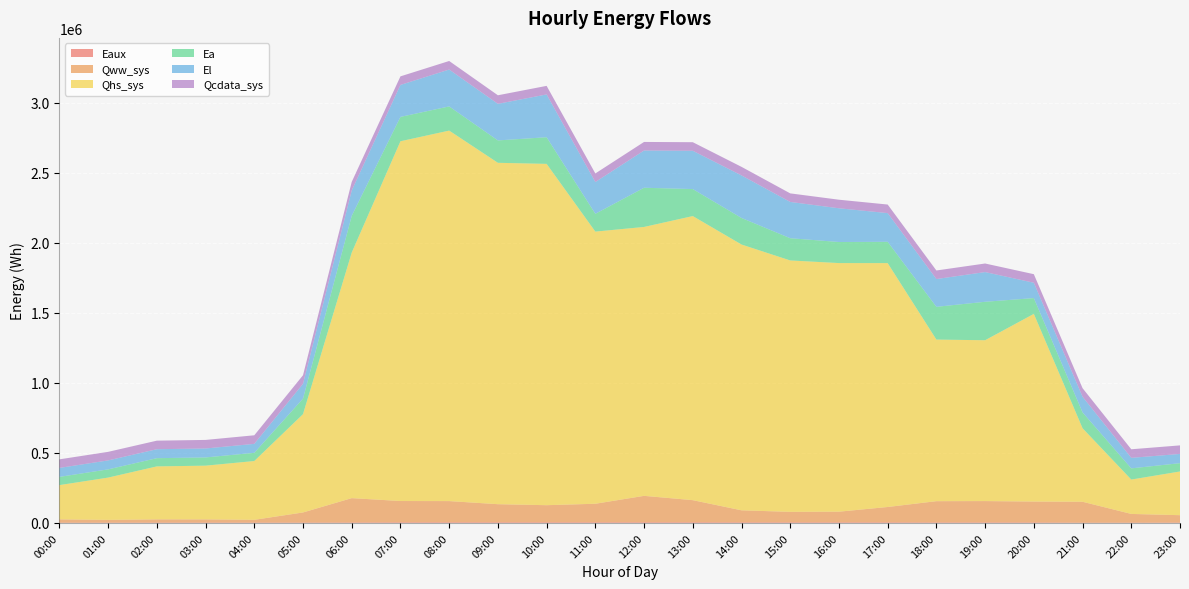

Reading left to right, list all the values displayed in this chart.

Eaux: 2202.3	2447.7	2631.3	2651.6	2692.3	2769.1	3277.5	4293.7	4544.5	4532.7	4526.0	4529.7	4555.6	4543.2	4251.8	4243.6	4246.4	4266.0	3566.1	3563.2	3497.8	2142.7	2239.9	2646.2
Qww_sys: 23404.1	19385.7	22820.5	22765.3	19620.1	72081.8	173877.5	152283.1	151490.2	129367.7	122230.9	132508.2	188881.7	158159.2	85955.4	74897.3	76174.5	109645.9	151864.4	152556.8	149203.9	149096.6	62118.2	52803.2
Qhs_sys: 244540.7	301992.2	378339.2	383614.6	419821.7	702016.8	1753434.2	2568899.2	2645562.9	2437734.7	2437234.8	1943372.7	1920132.1	2028529.3	1897925.6	1795223.3	1775205.9	1741457.6	1153860.8	1148516.7	1340067.3	524986.8	245441.8	312045.0
Ea: 58840.7	58725.1	58725.1	58725.1	58725.1	111044.2	262572.7	174041.2	172709.8	159855.8	190265.0	127165.9	279985.8	192869.4	189723.9	158843.9	150578.0	152211.1	234048.7	274637.1	112849.1	113187.8	79956.0	59381.8
El: 63930.4	63891.4	63891.4	63891.4	63891.4	105681.7	180959.1	228195.9	263178.1	261183.0	305570.6	226796.8	265831.8	273433.7	303703.6	258938.8	240677.4	204822.9	198198.9	212078.2	109502.7	111681.4	75091.9	65797.4
Qcdata_sys: 61173.4	61167.7	61162.7	61167.7	61167.7	61159.8	61162.1	61156.4	61153.1	61156.4	61162.1	61171.7	61173.4	61179.1	61183.0	61179.1	61179.1	61176.8	61179.1	61173.4	61171.7	61173.4	61173.4	61167.7